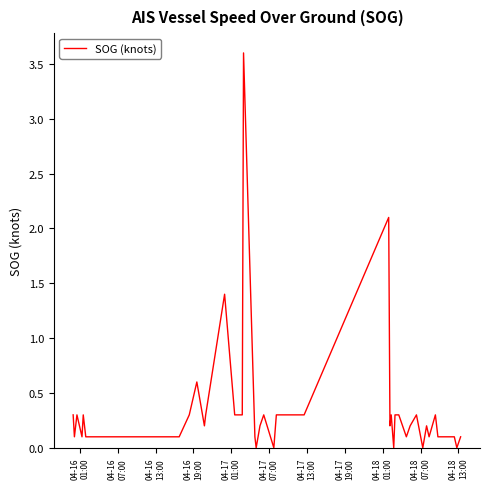

What is the greatest value displayed?

3.6